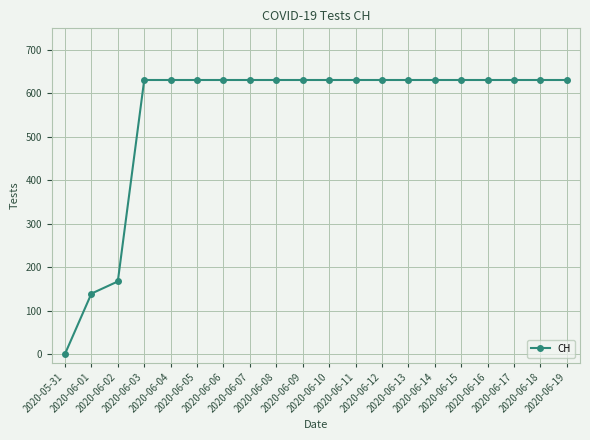

What is the ratio of the value at 2020-06-19 to the value at 2020-06-11?

1.0